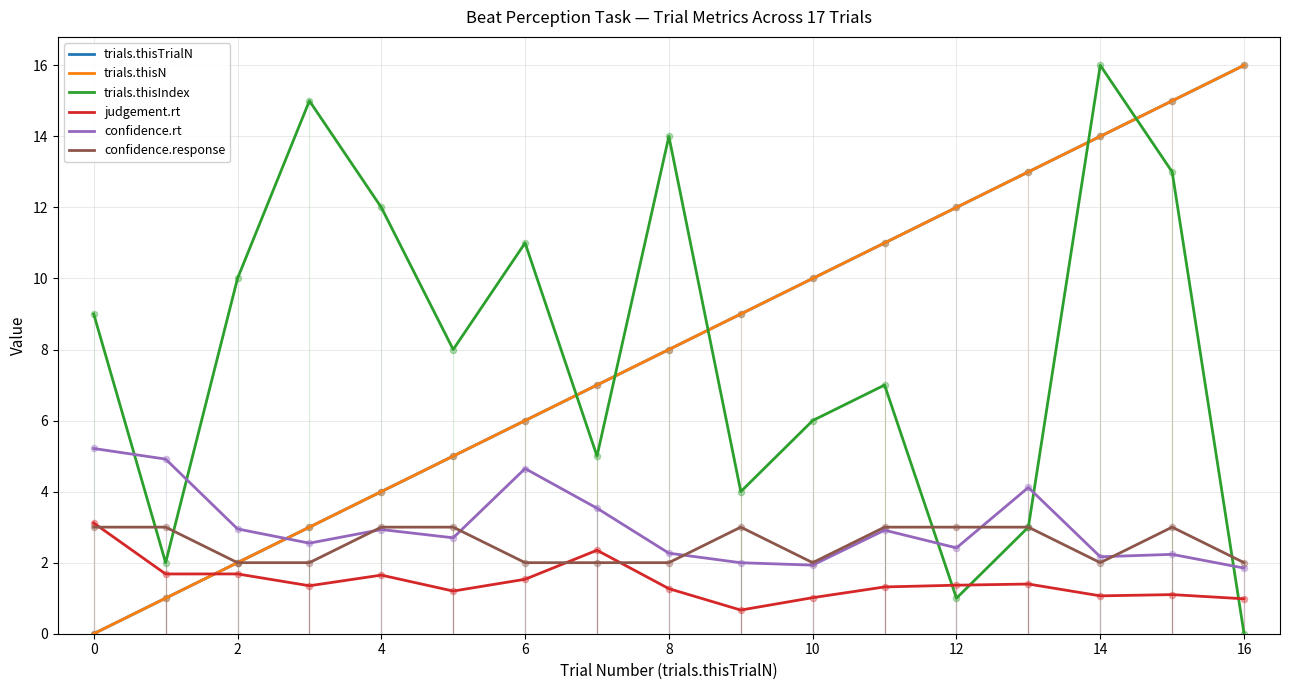

Does the chart have visible grid lines?

Yes